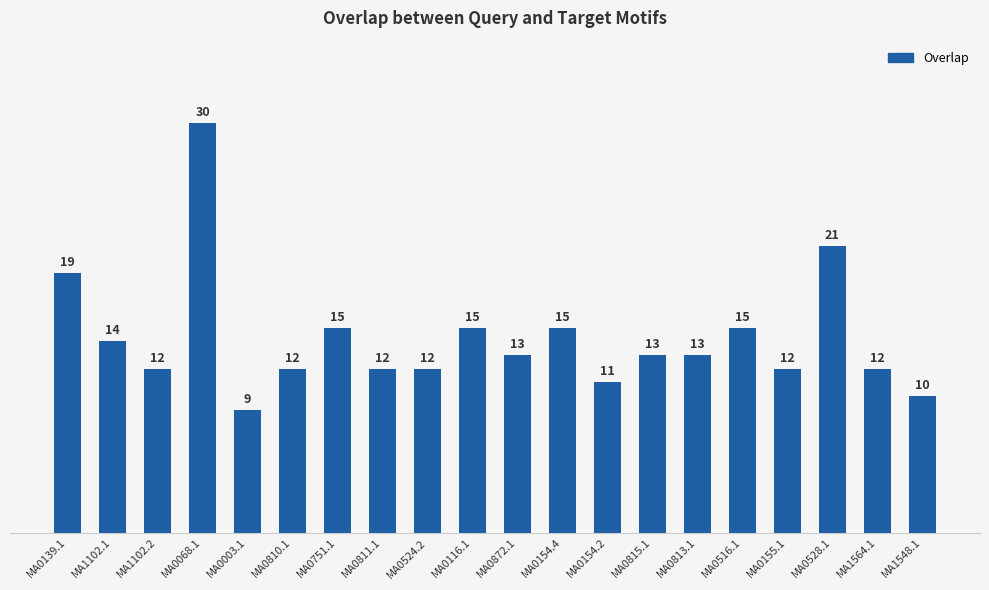

What is the sum of all values?

285